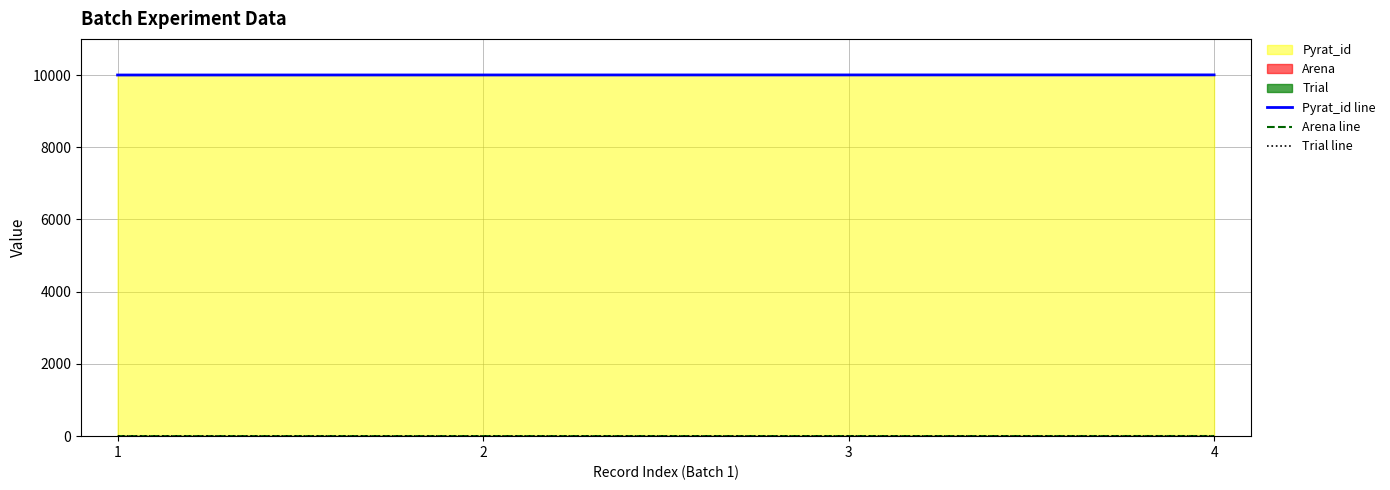

Where does the Pyrat_id line series first go above 10002?

4